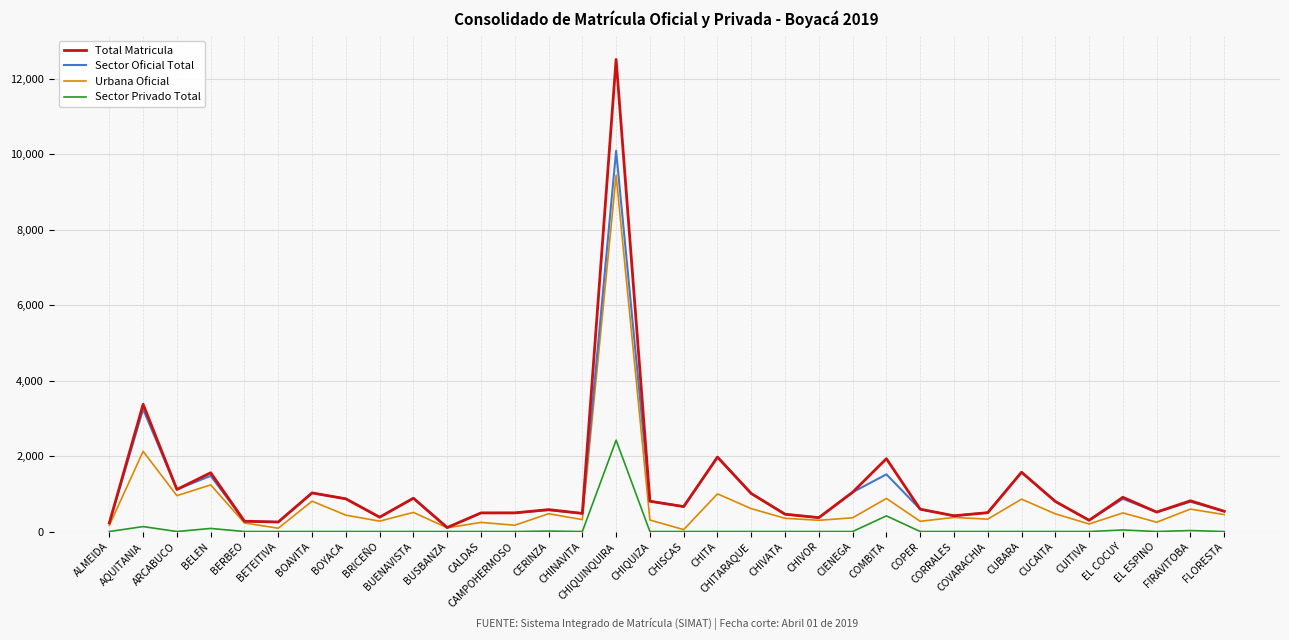

What is the spread (max minus min) of values at CHITARAQUE?

1007